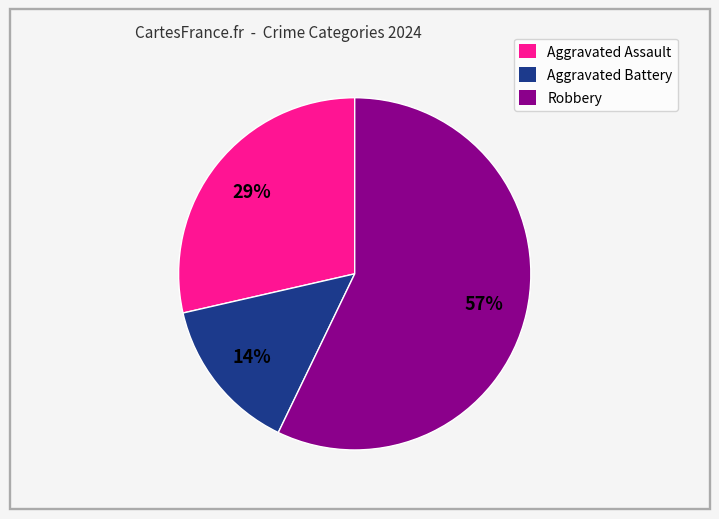

How many slices are in this pie chart?

3